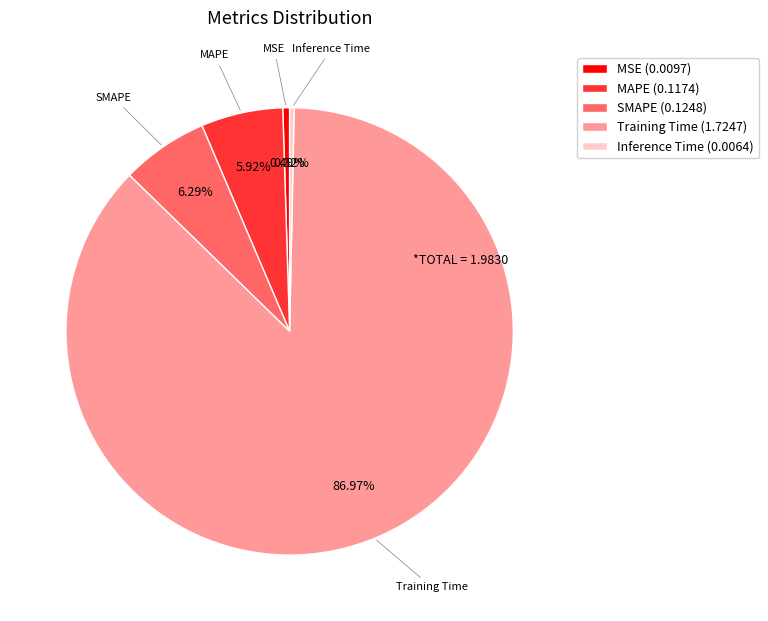

What is the total percentage of Inference Time and Training Time?

87.3%